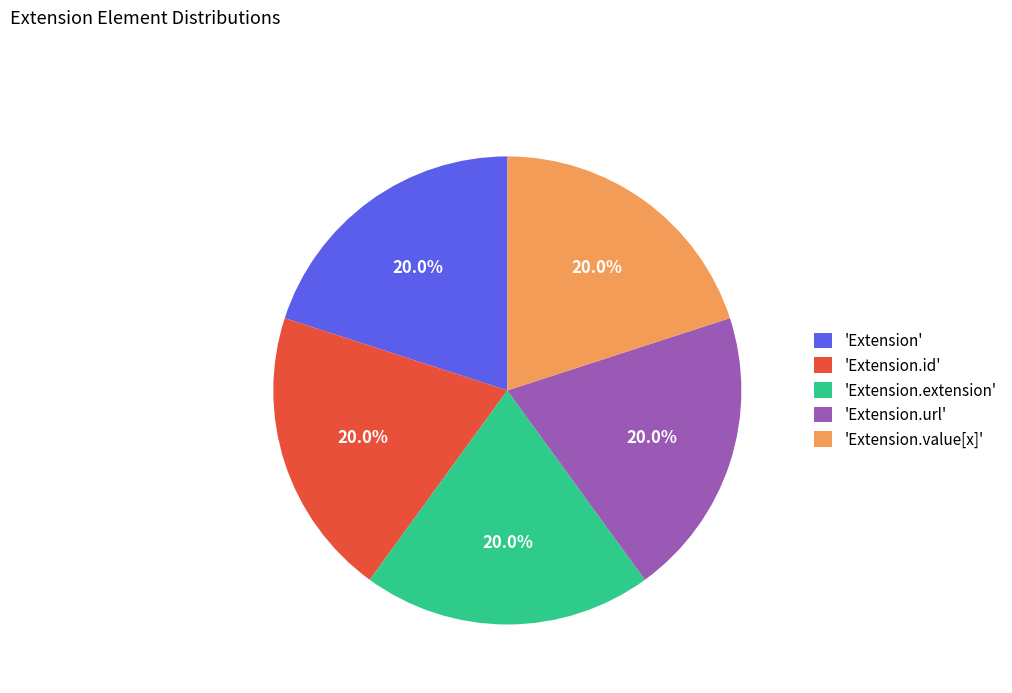

Do 'Extension' and 'Extension.id' together represent more than half of the pie?

No